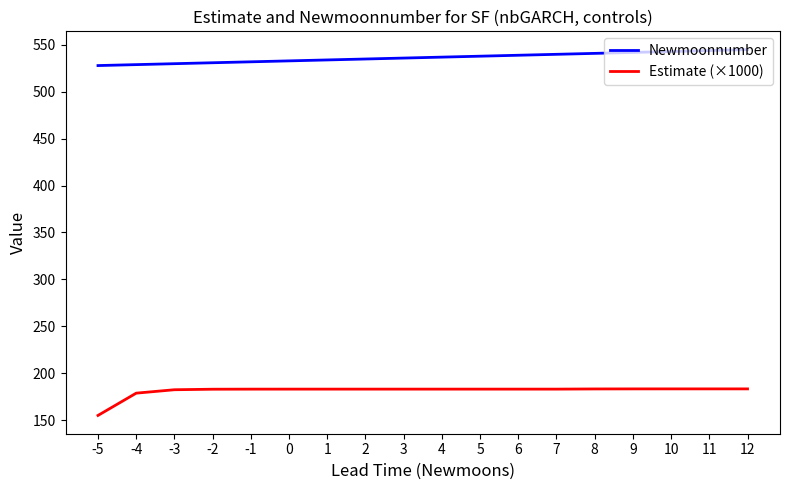

What value does the Estimate (×1000) series have at 9?

183.2